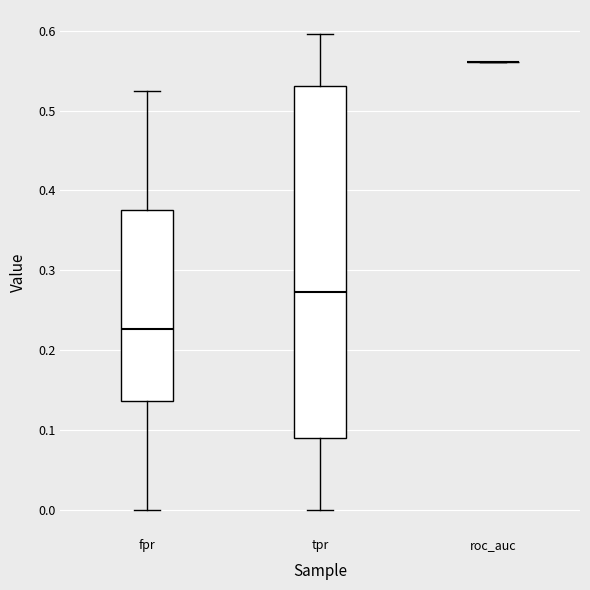

Comparing the boxes themselves (not the whiskers), which one is the tallest?

tpr